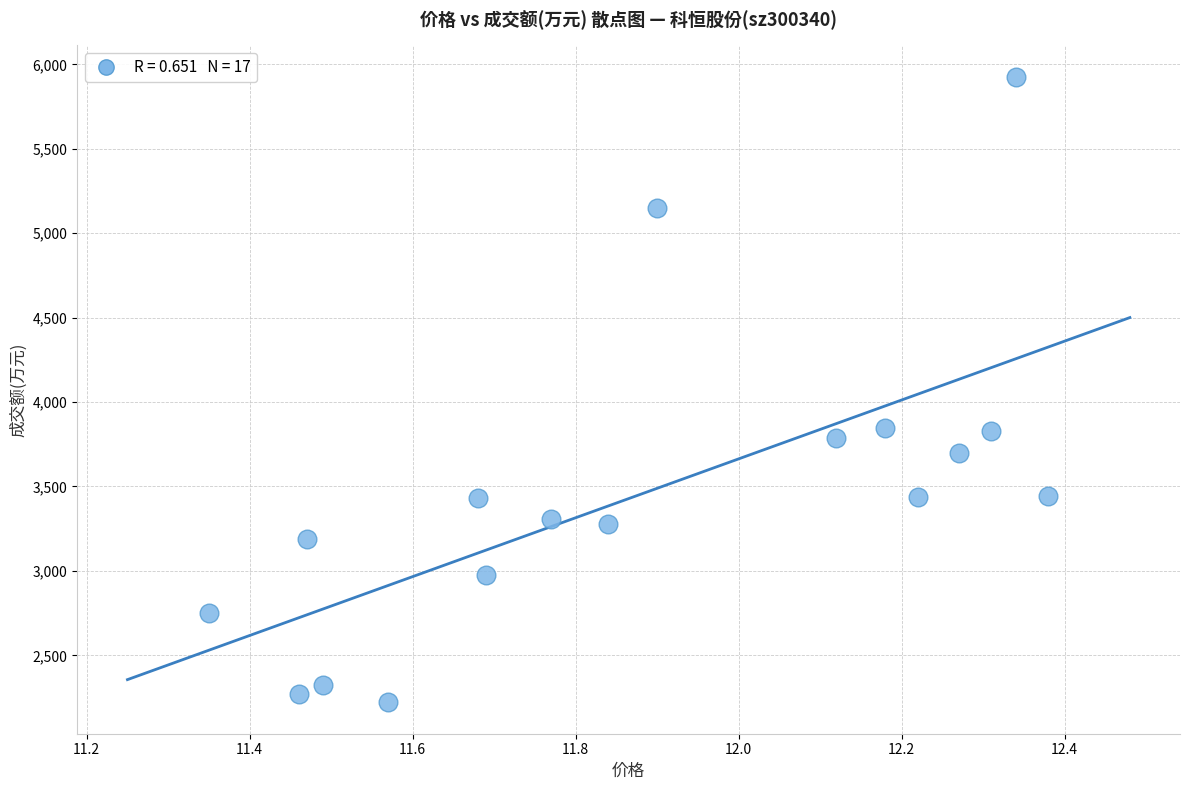

What is the range of Y values (max minus min)?

3707